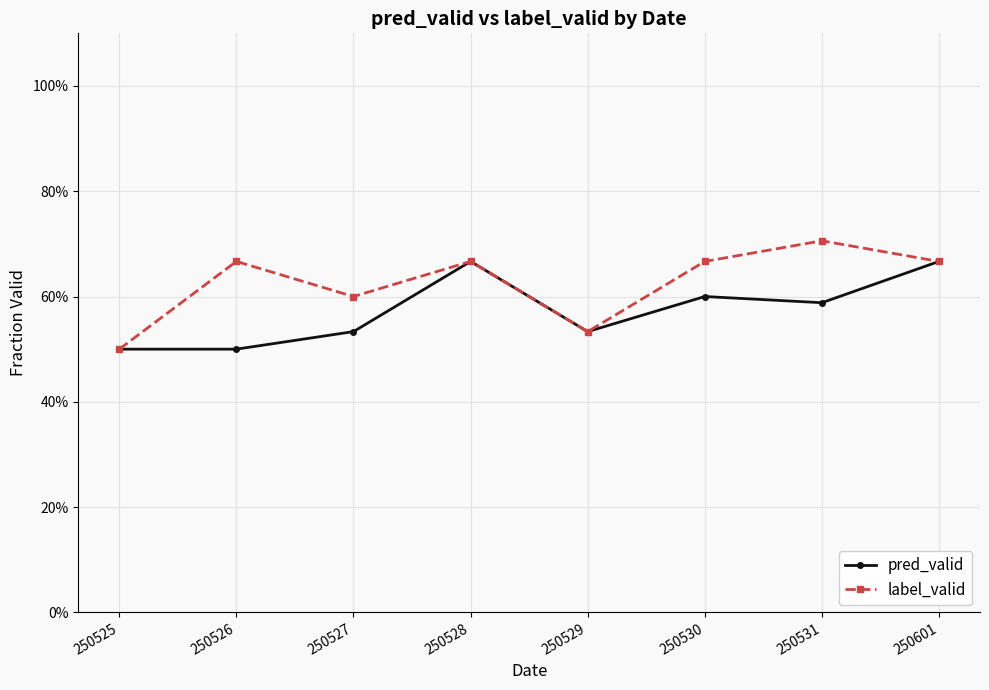

Where is pred_valid nearest to the value 0?

250525